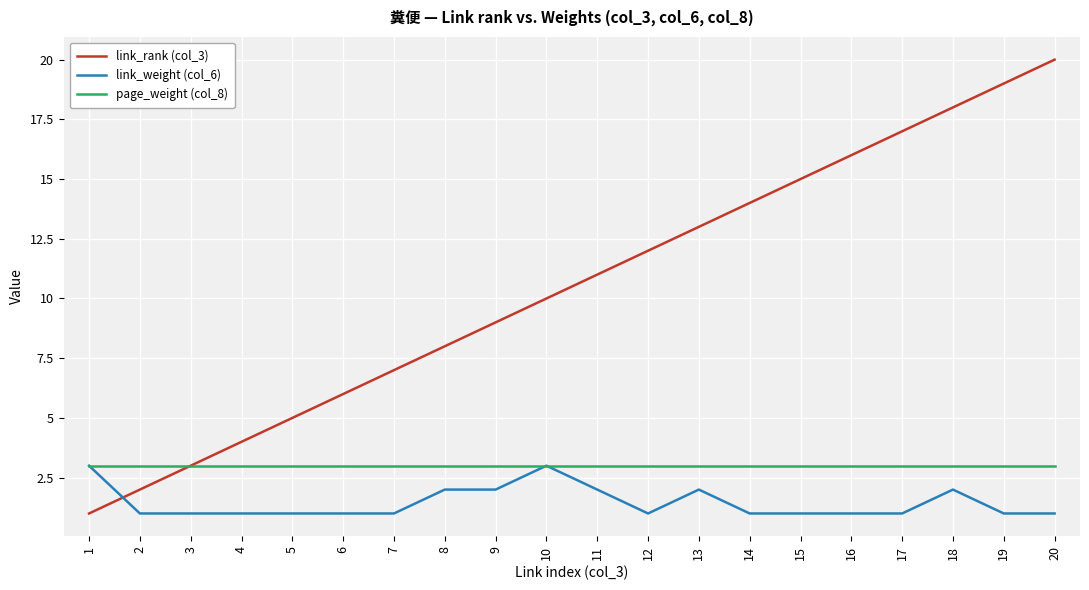

List the labels in order of link_rank (col_3) value, largest first.

20, 19, 18, 17, 16, 15, 14, 13, 12, 11, 10, 9, 8, 7, 6, 5, 4, 3, 2, 1